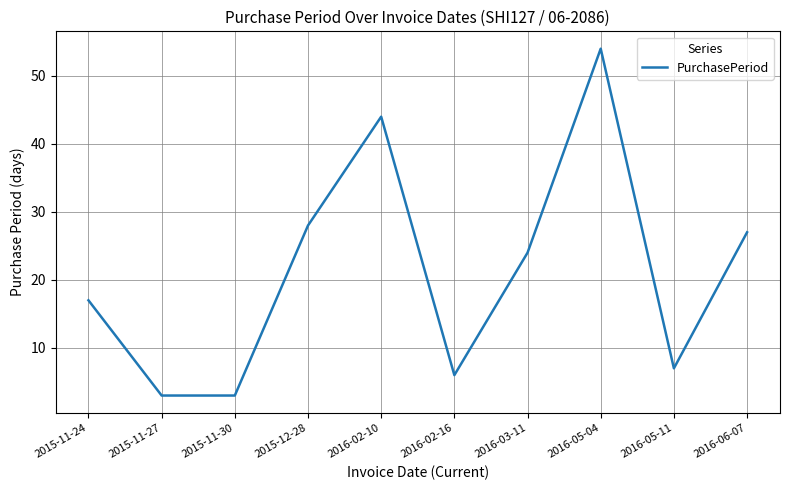

The chart shows a value of 17 at 2015-11-24. True or false?

True